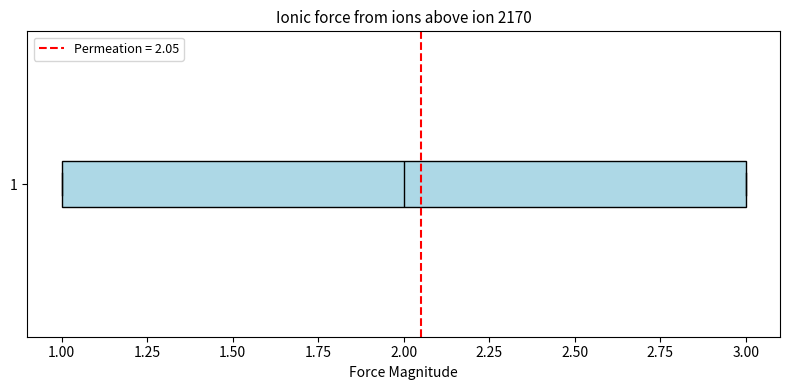

Read this box plot against the x-axis: the position of the median line, the range covered by the box, and the ends of both whiskers. The values are not printed on the chart, so give them approximately, as read against the axis.

median 2, box 1 to 3, whiskers 1 to 3